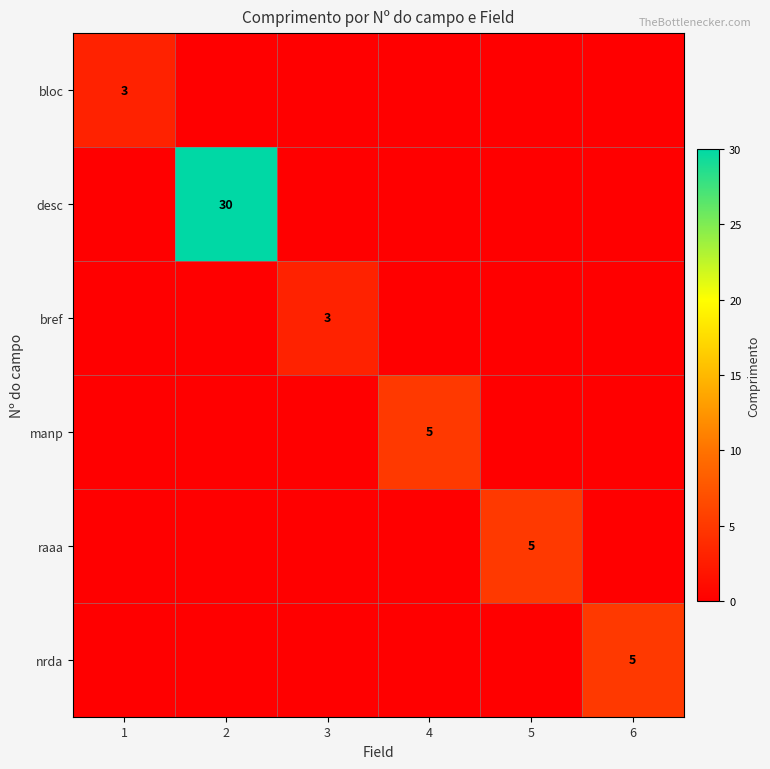

The value of raaa at 5 is 8. True or false?

False